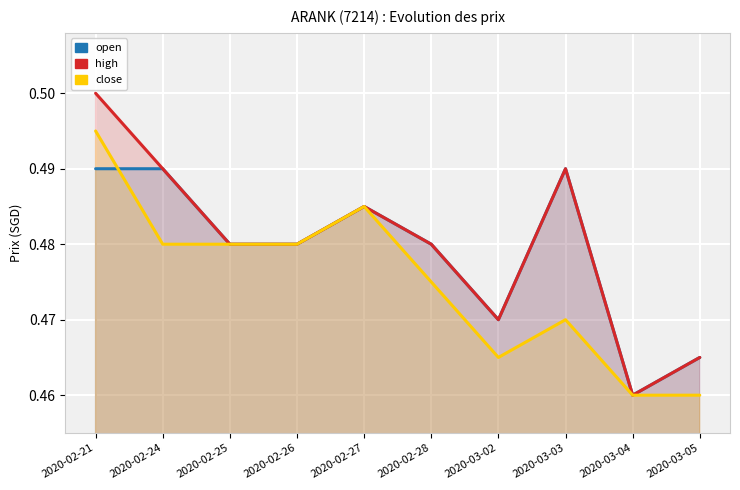

How many interior local valleys does the high series have?

2